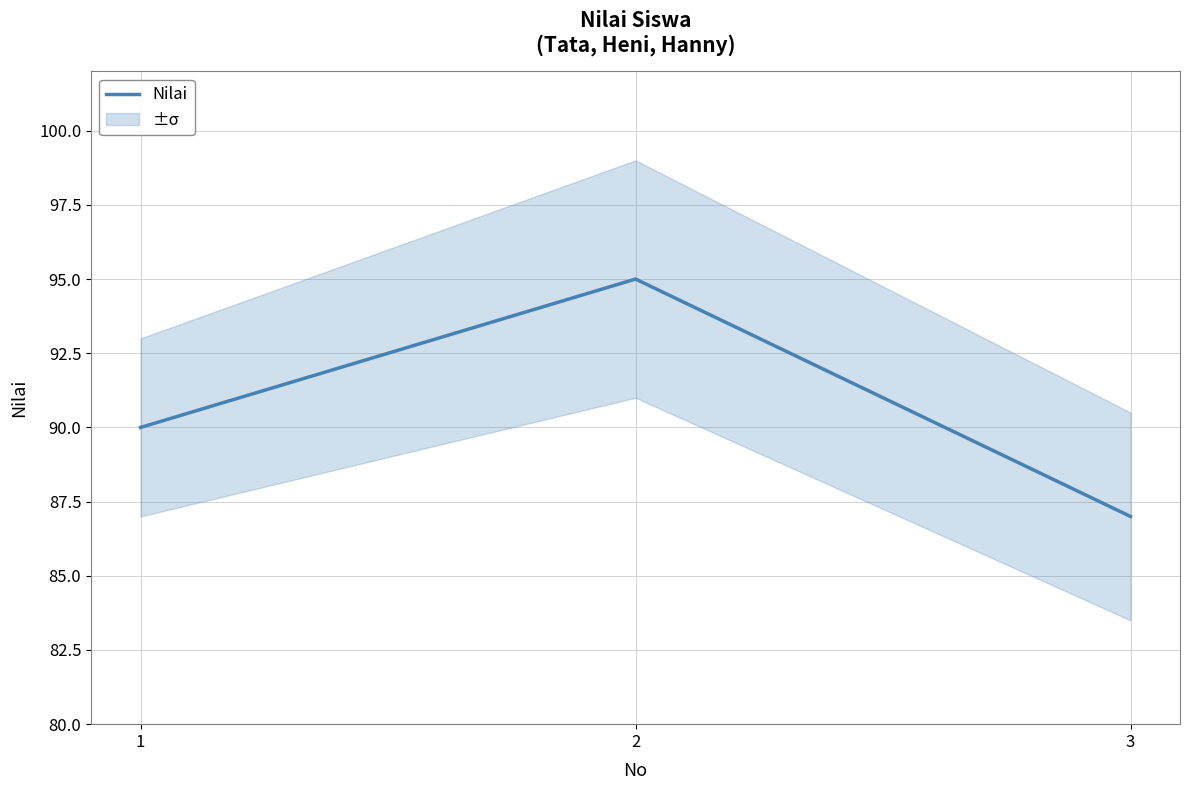

List the labels in order of value, largest first.

2, 1, 3